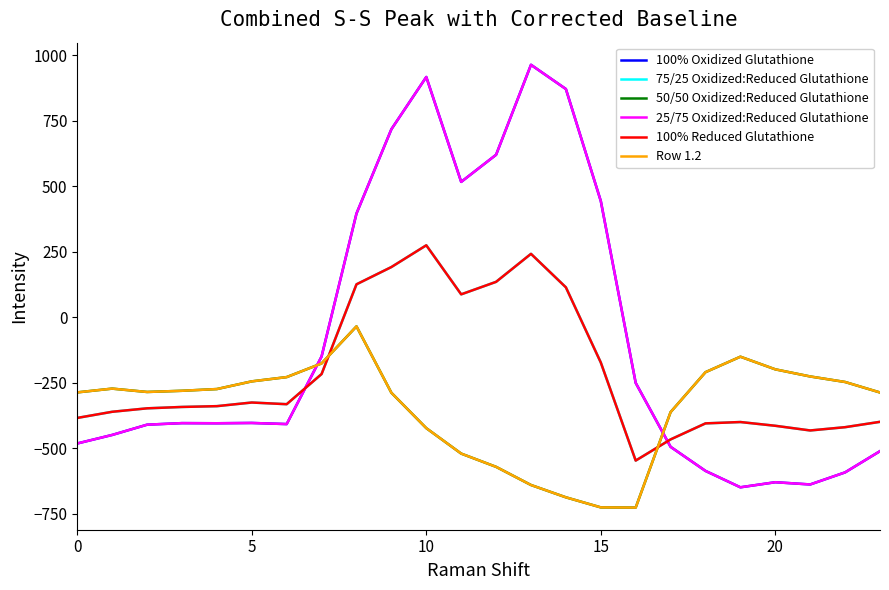

Which series ends up on top after the final intersection of Row 1.2 and 25/75 Oxidized:Reduced Glutathione?

Row 1.2